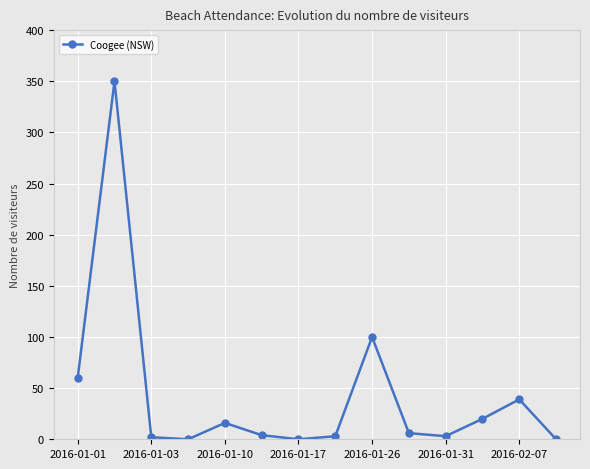

True or false: the data has more than 1 interior local peaks.

True